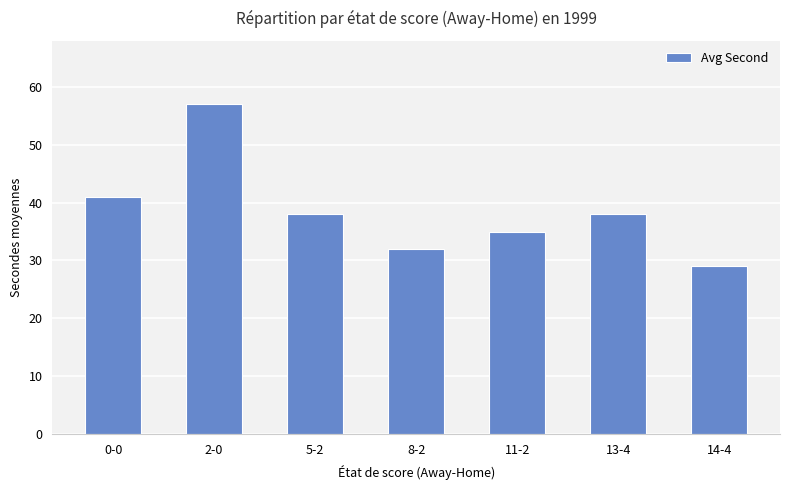

What is the difference between the maximum and minimum values?

28